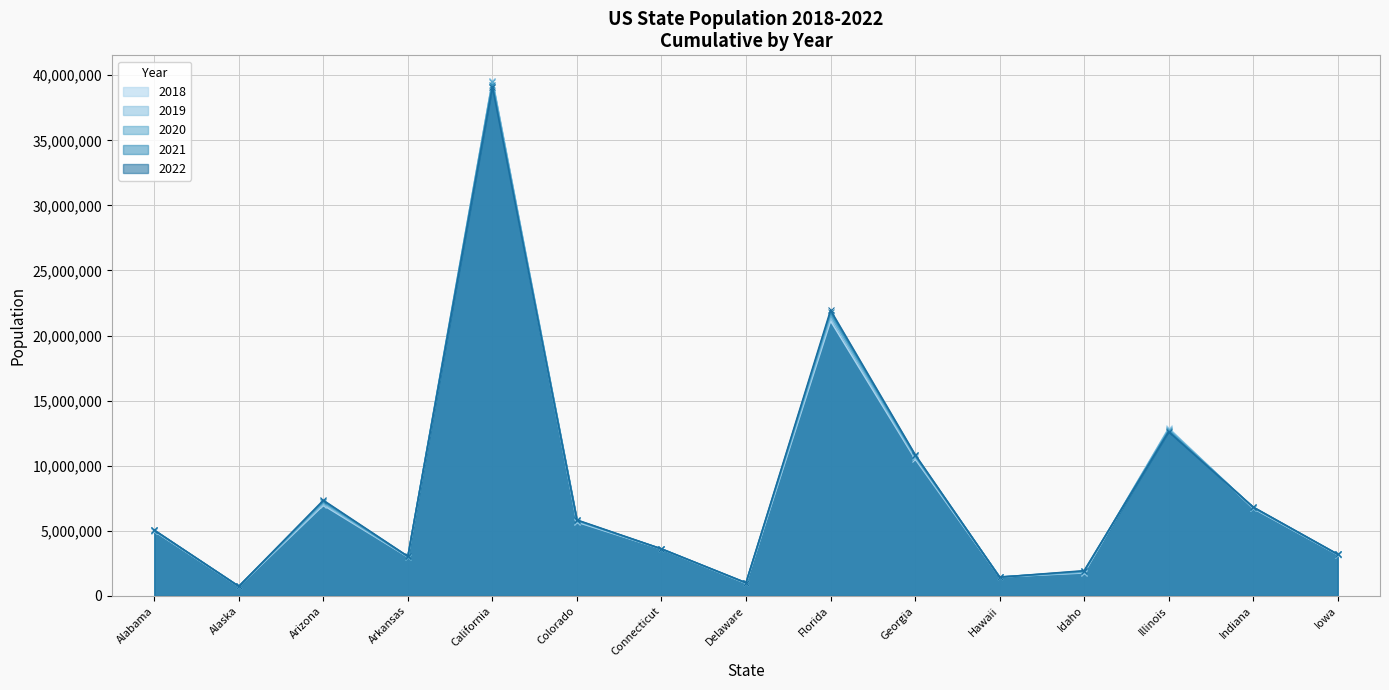

Reading right to left, what are all the values shown in this chart?

2018: 3172217.8	6725893.5	12890013.8	1769428.8	1459814.0	10534558.2	21132758.8	971322.5	3610835.0	5675522.0	39529784.5	2997696.8	6972503.8	737948.0	4977409.2
2019: 3183843.8	6762080.0	12850685.2	1808528.0	1457398.2	10642116.8	21362154.2	981652.5	3608095.0	5735601.0	39551101.5	3005050.2	7072762.8	735030.2	5004337.5
2020: 3189953.0	6787818.2	12784277.2	1850060.8	1452138.0	10728033.8	21580331.5	992389.2	3603587.0	5782777.0	39486492.2	3013717.8	7177976.5	732943.2	5026219.2
2021: 3193665.8	6807224.0	12674010.5	1901376.8	1441939.8	10801634.2	21787976.8	1003677.0	3606291.2	5812871.0	39246401.2	3026614.8	7278162.8	732773.8	5041117.2
2022: 3199014.0	6825533.0	12613470.0	1936682.0	1436786.0	10856530.0	21941955.0	1011855.0	3612404.0	5834324.0	39114265.0	3037957.0	7346243.0	733455.0	5055254.0